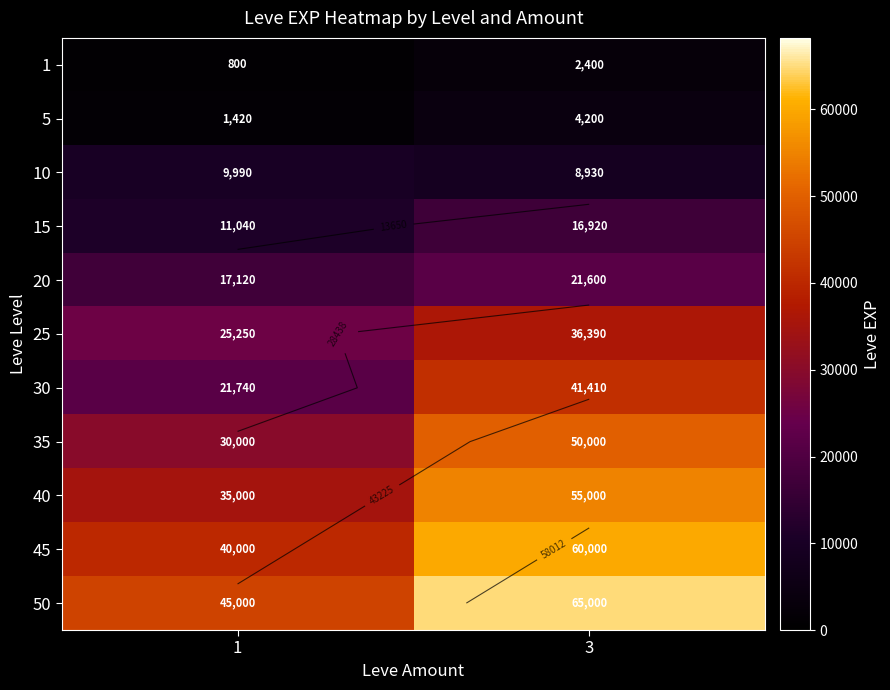

What is the smallest value displayed?

800